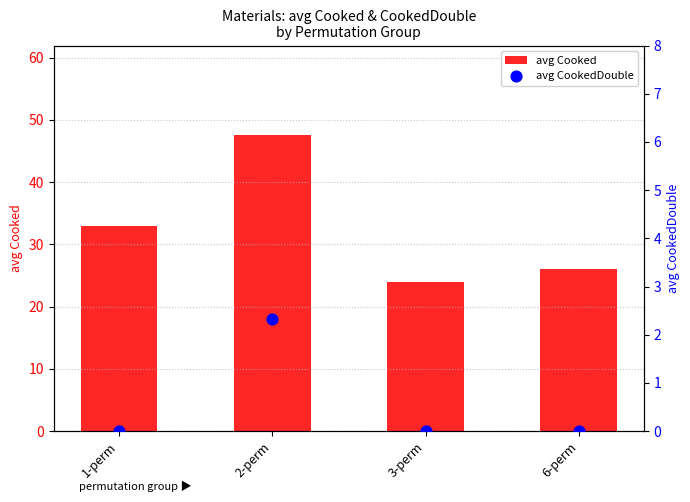

What is the total value across all series at 2-perm?

50.0